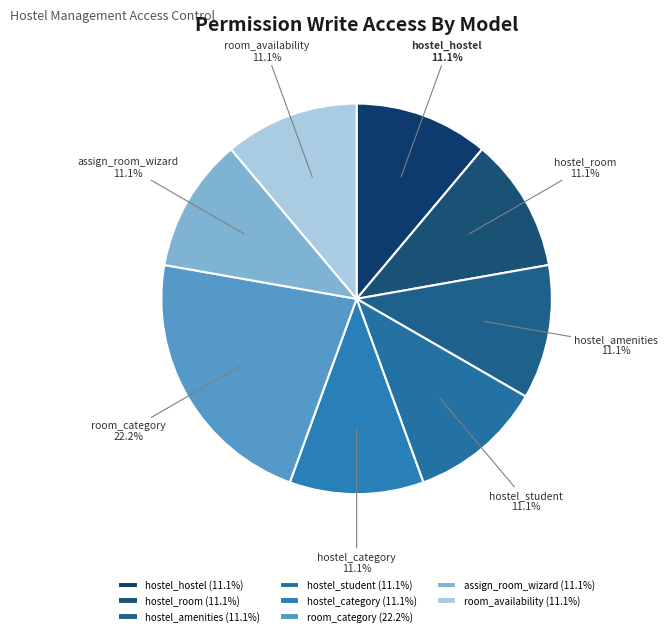

Approximately how many times larger is the value at hostel_student compared to hostel_room?

1.0